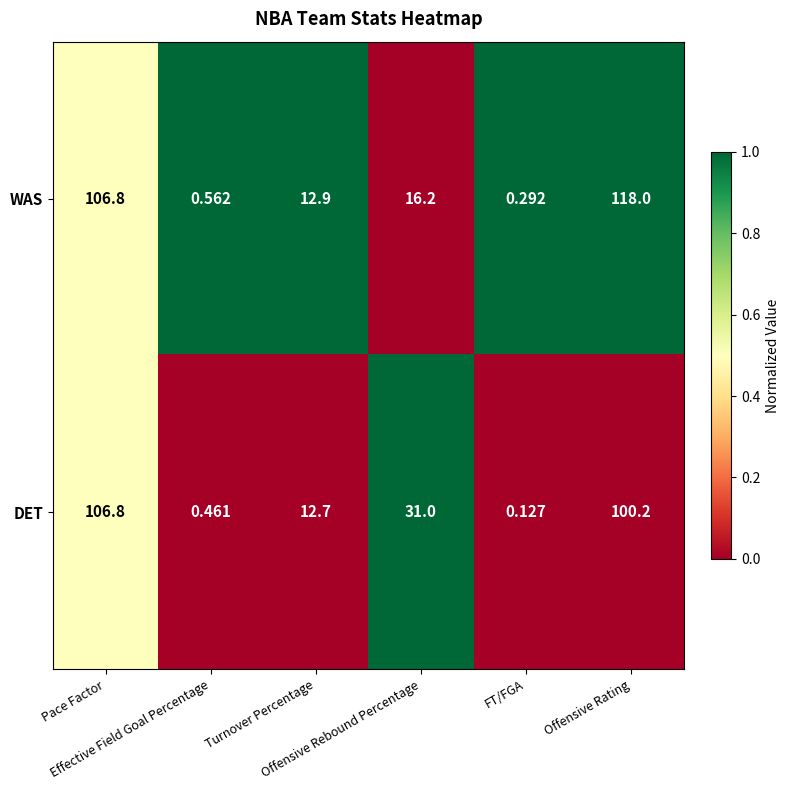

Which series has the largest total across all categories?

WAS